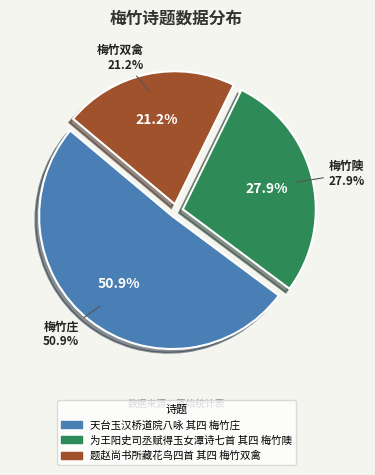

To the nearest percent, what is the average slice percentage?

33%